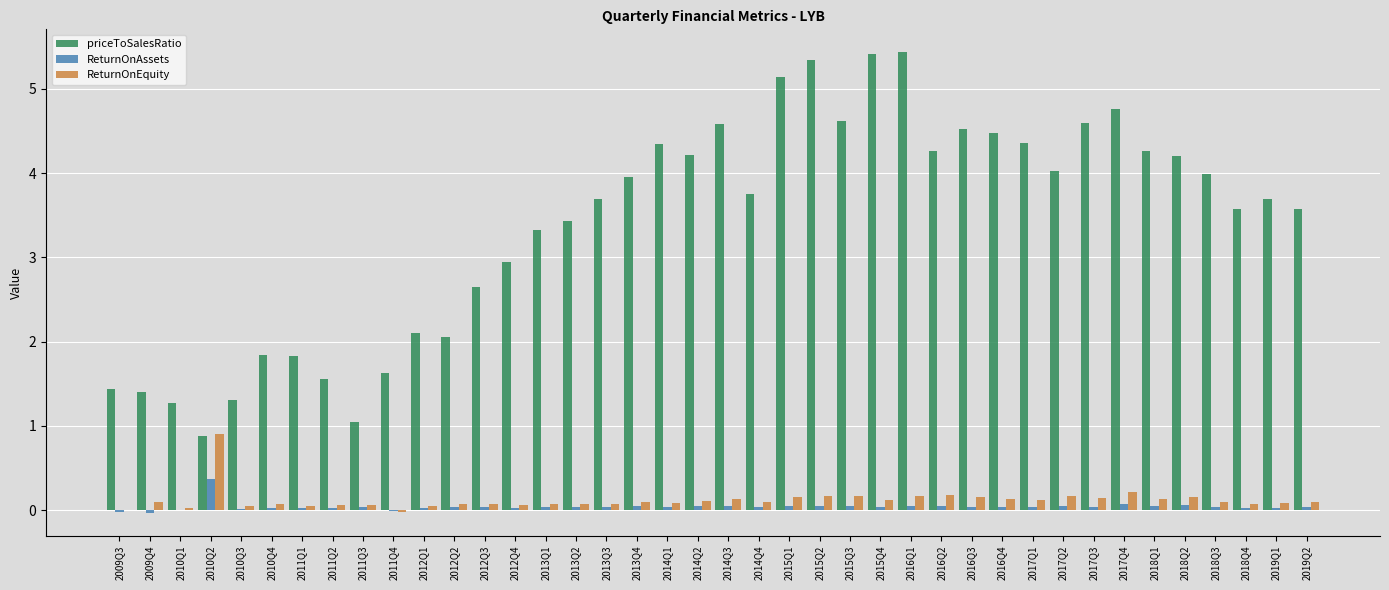

Are the bars horizontal?

No